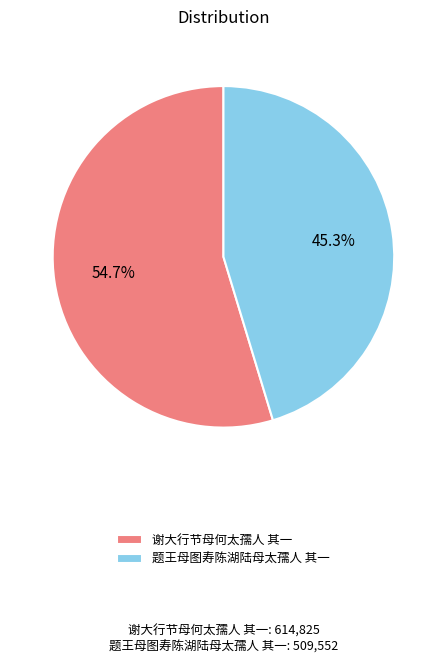

How many segments does this pie chart have?

2